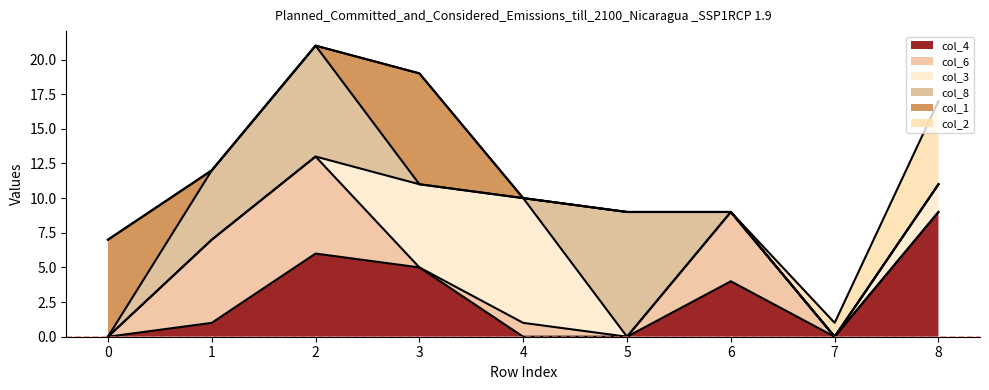

What is the sum of all col_3_line values?

61